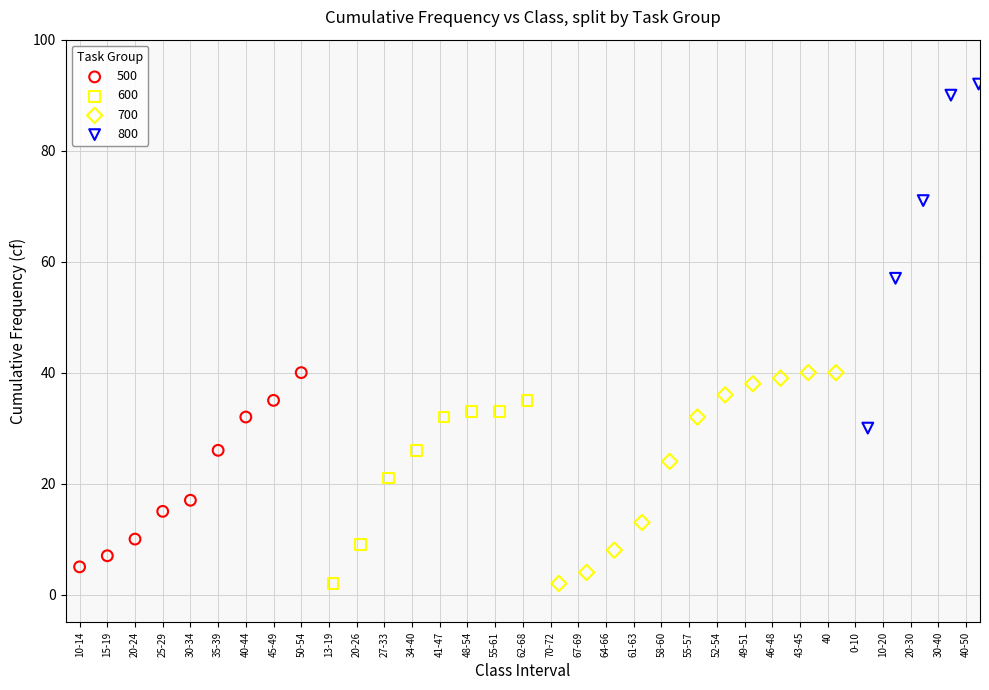

Which series has the largest Y range (max minus min)?

800